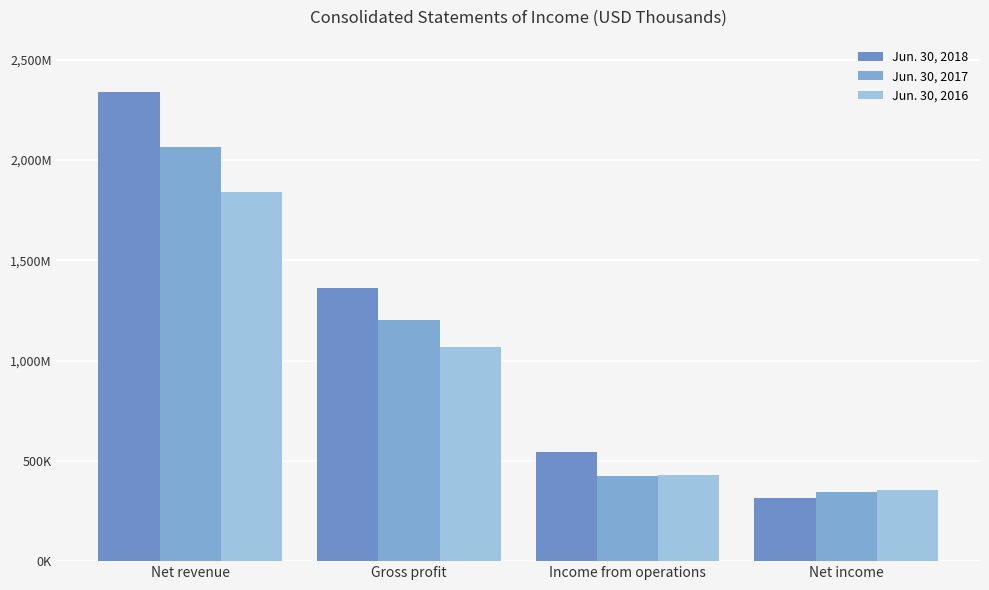

What is the average value of the Jun. 30, 2017 series?

1009141